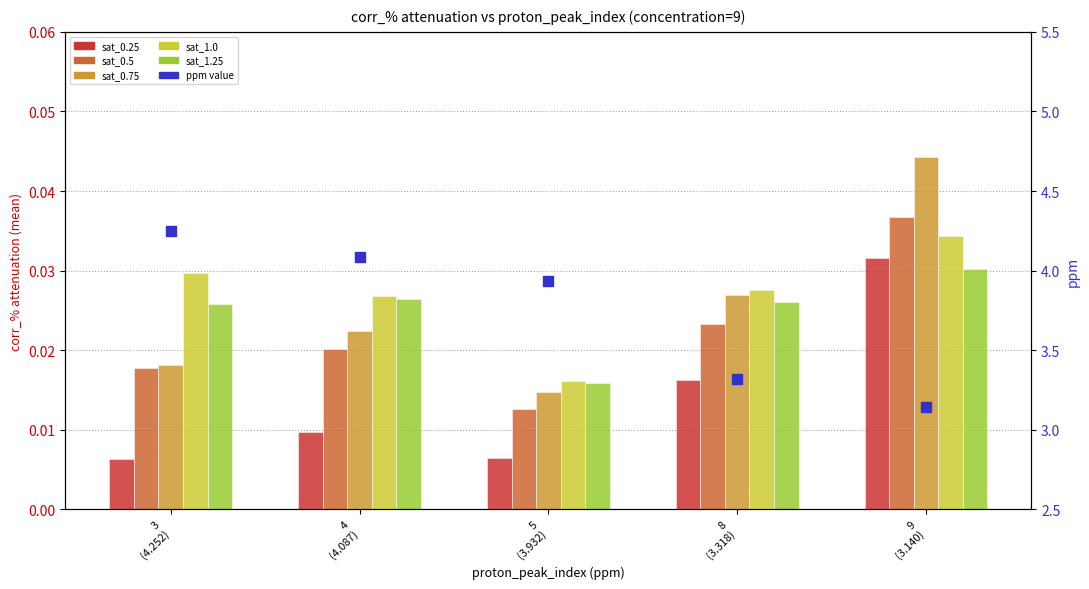

What are all the series names shown in the legend?

sat_0.25, sat_0.5, sat_0.75, sat_1.0, sat_1.25, ppm